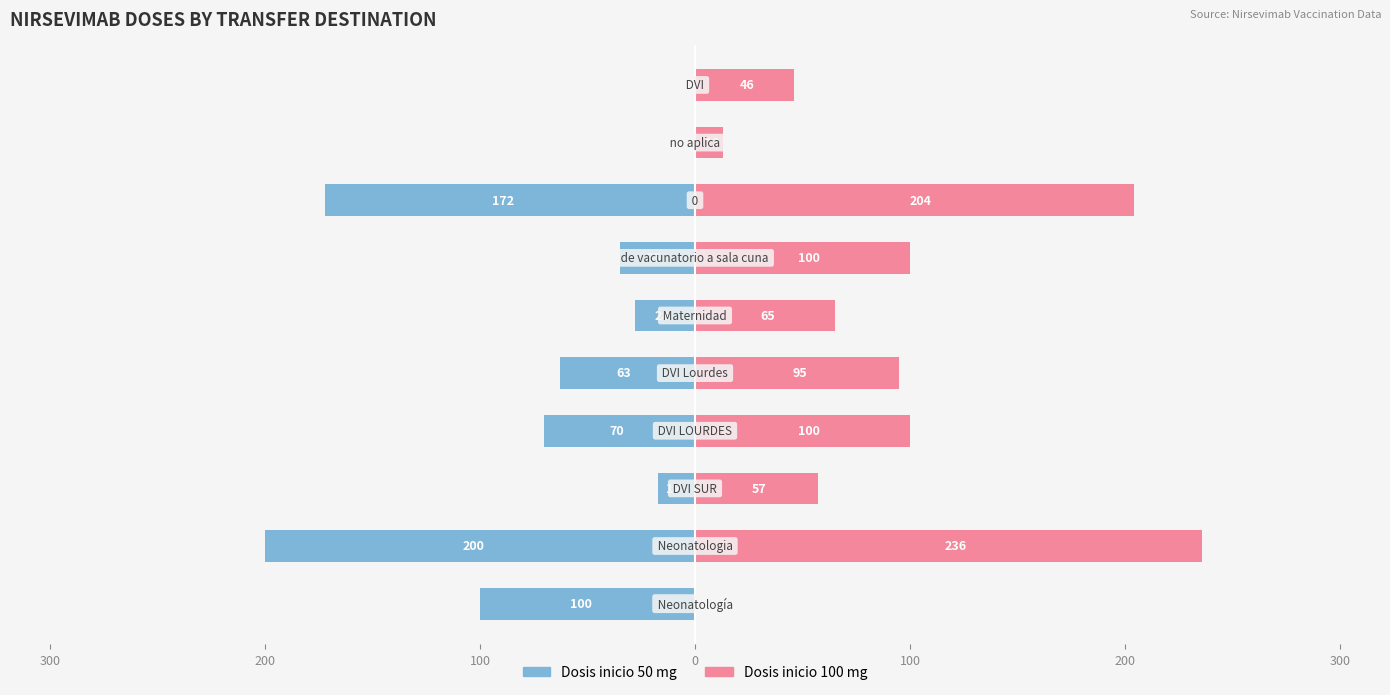

What is the average value of the Dosis inicio 50 mg series?

-68